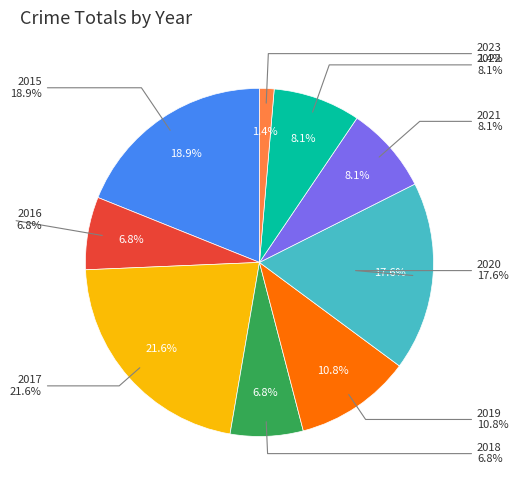

To the nearest percent, what percentage of the pie is 2016?

7%